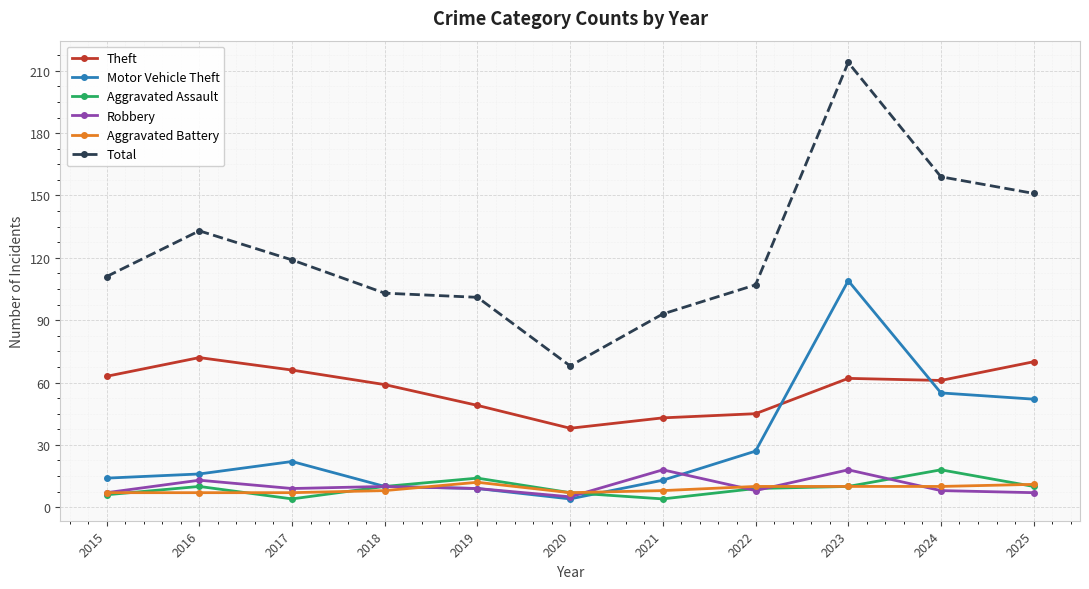

What is the sum of the Total values at 2019 and 2015?

212